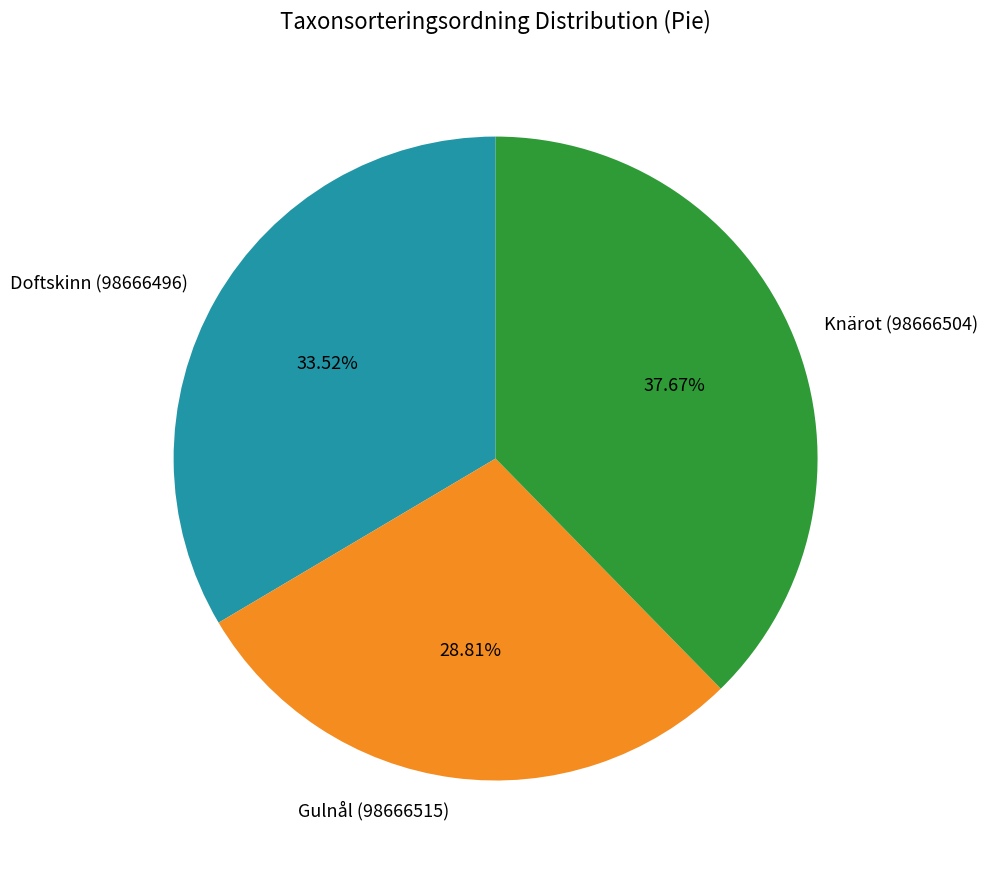

Is Doftskinn (98666496) the majority of the pie?

No